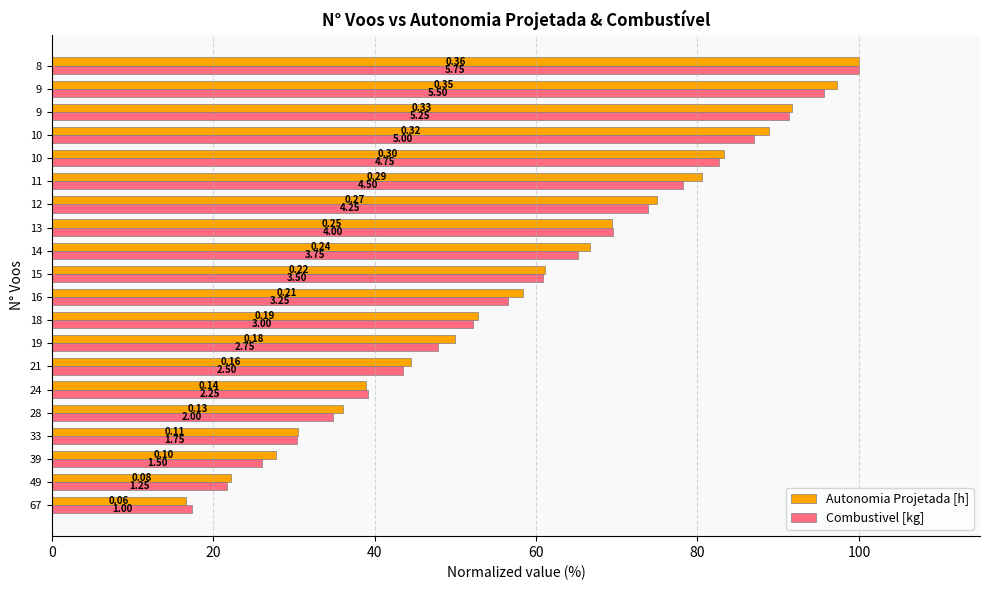

What is the sum of all Combustivel [kg] values?

1173.9